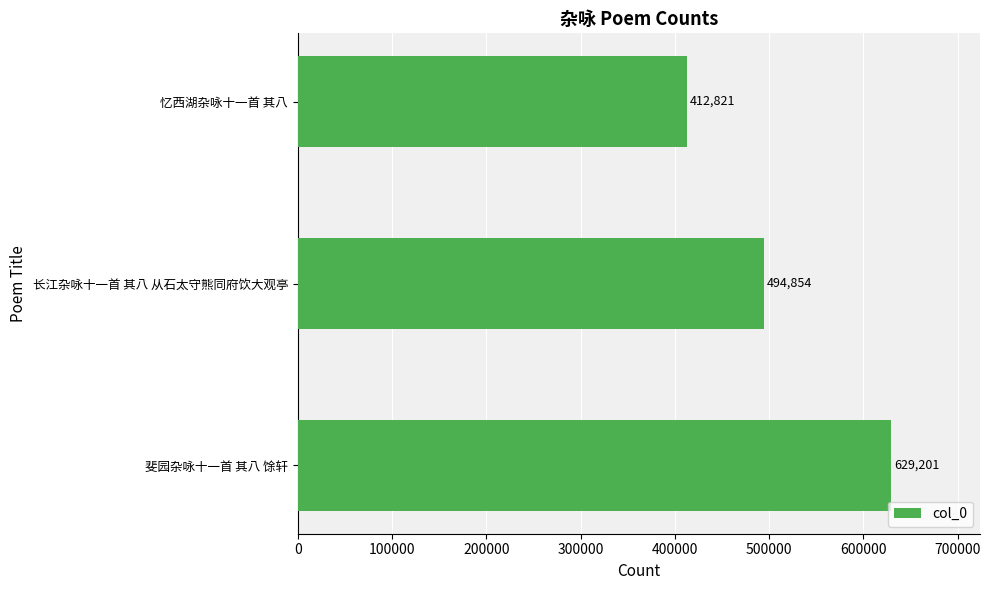

Which has a higher value, 忆西湖杂咏十一首 其八 or 斐园杂咏十一首 其八 馀轩?

斐园杂咏十一首 其八 馀轩